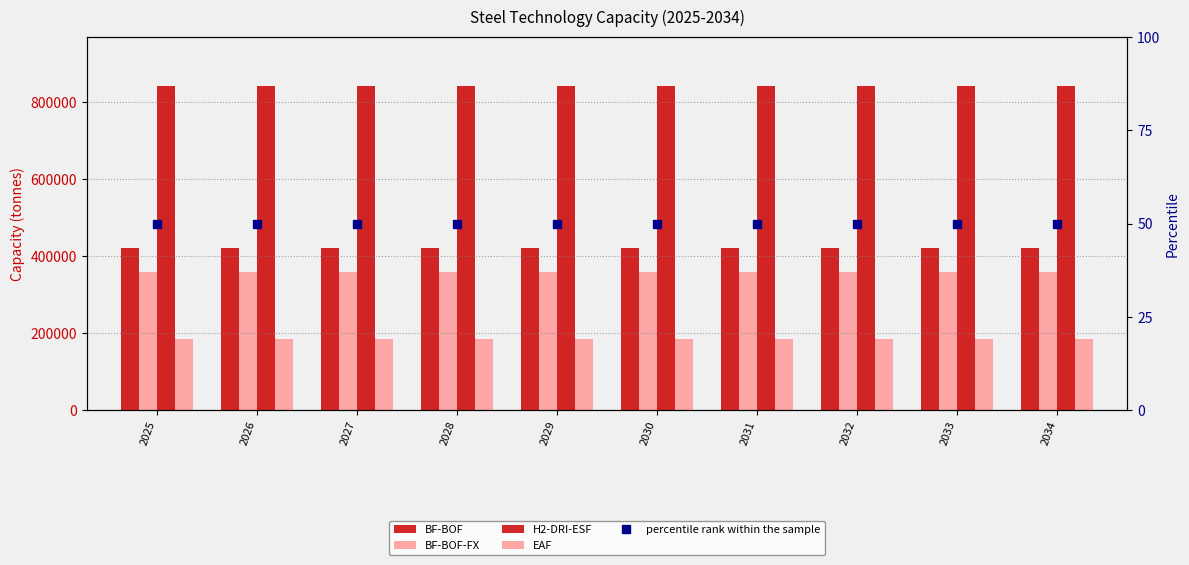

Which has a higher value, 2028 or 2027?

2028